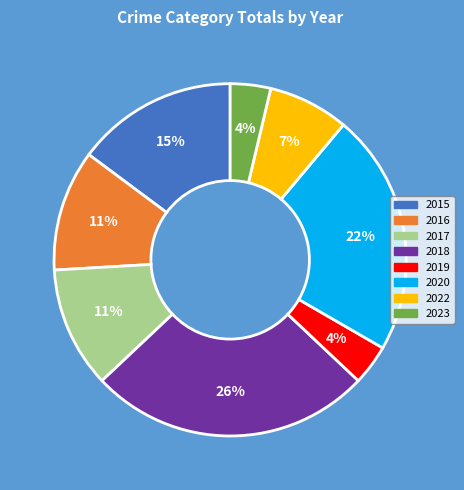

Which has a higher value, 2017 or 2020?

2020